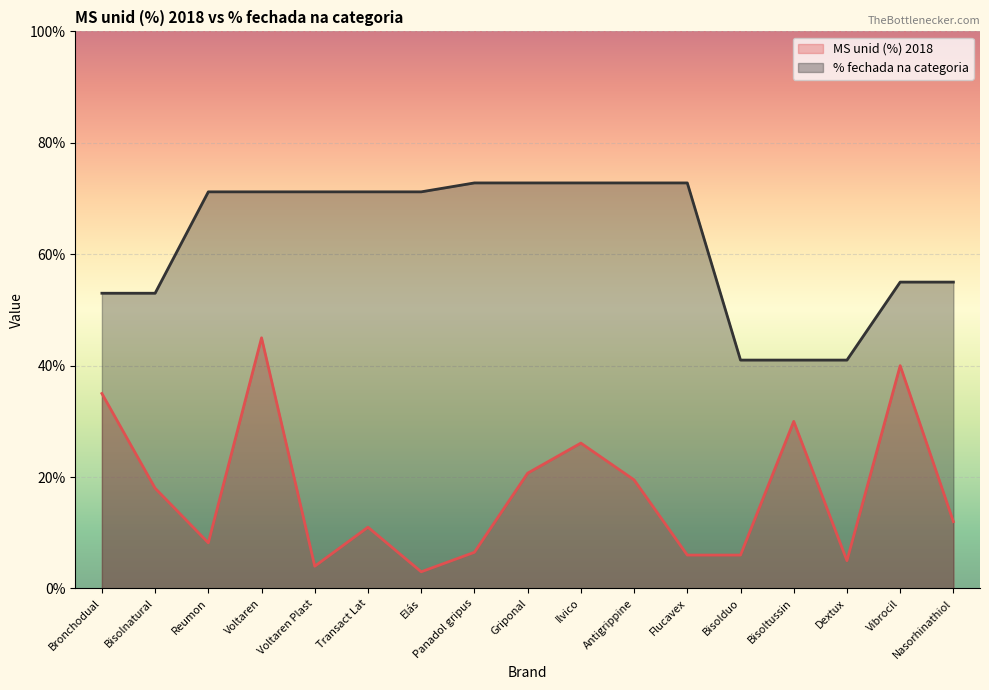

At how many categories does at least one series exceed 0?

17